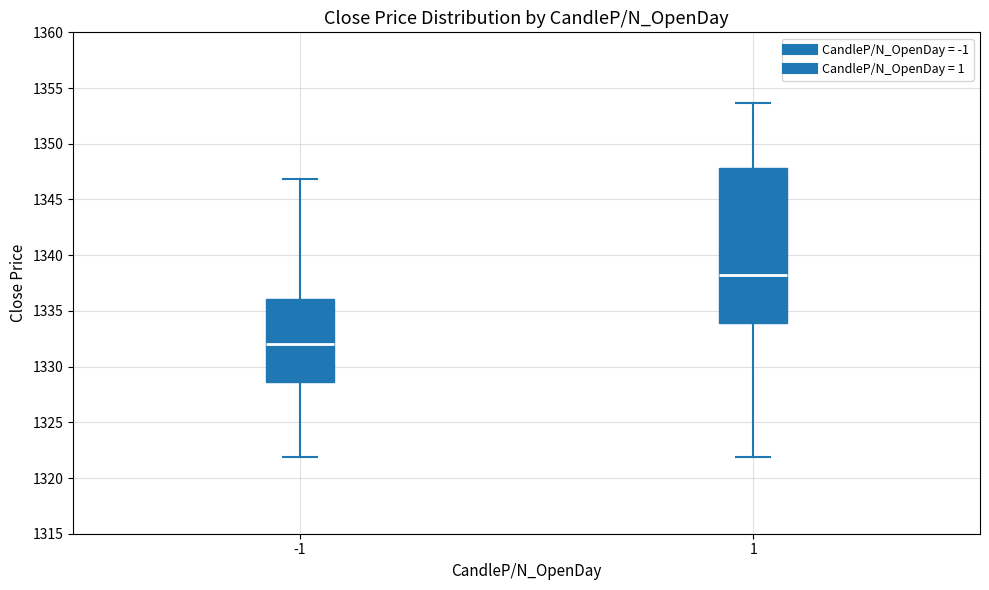

Comparing the boxes themselves (not the whiskers), which one is the tallest?

1